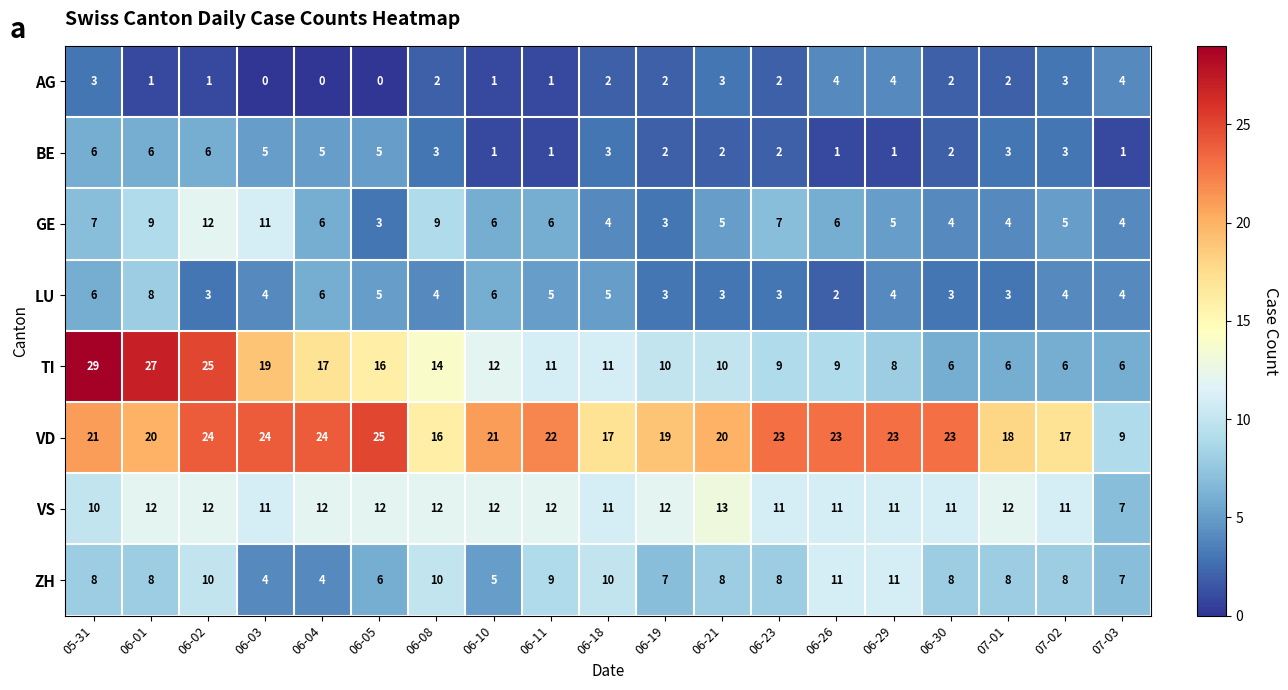

The value of BE at 06-19 is 1. True or false?

False